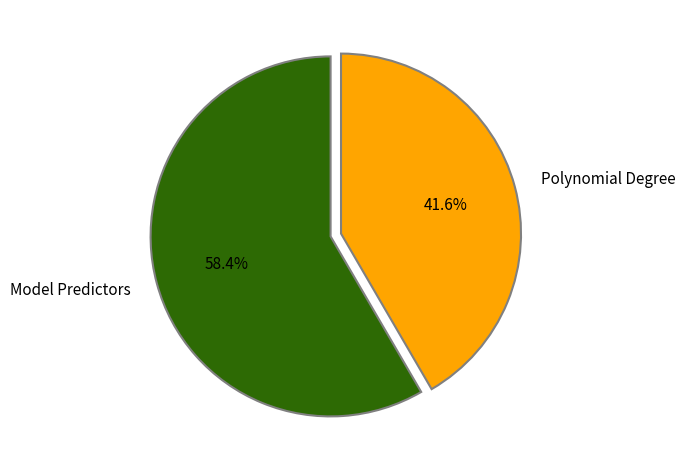

To the nearest percent, what is the average slice percentage?

50%